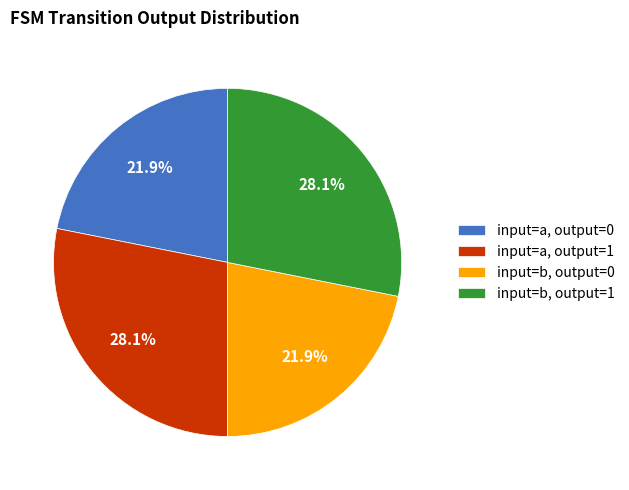

How many segments does this pie chart have?

4